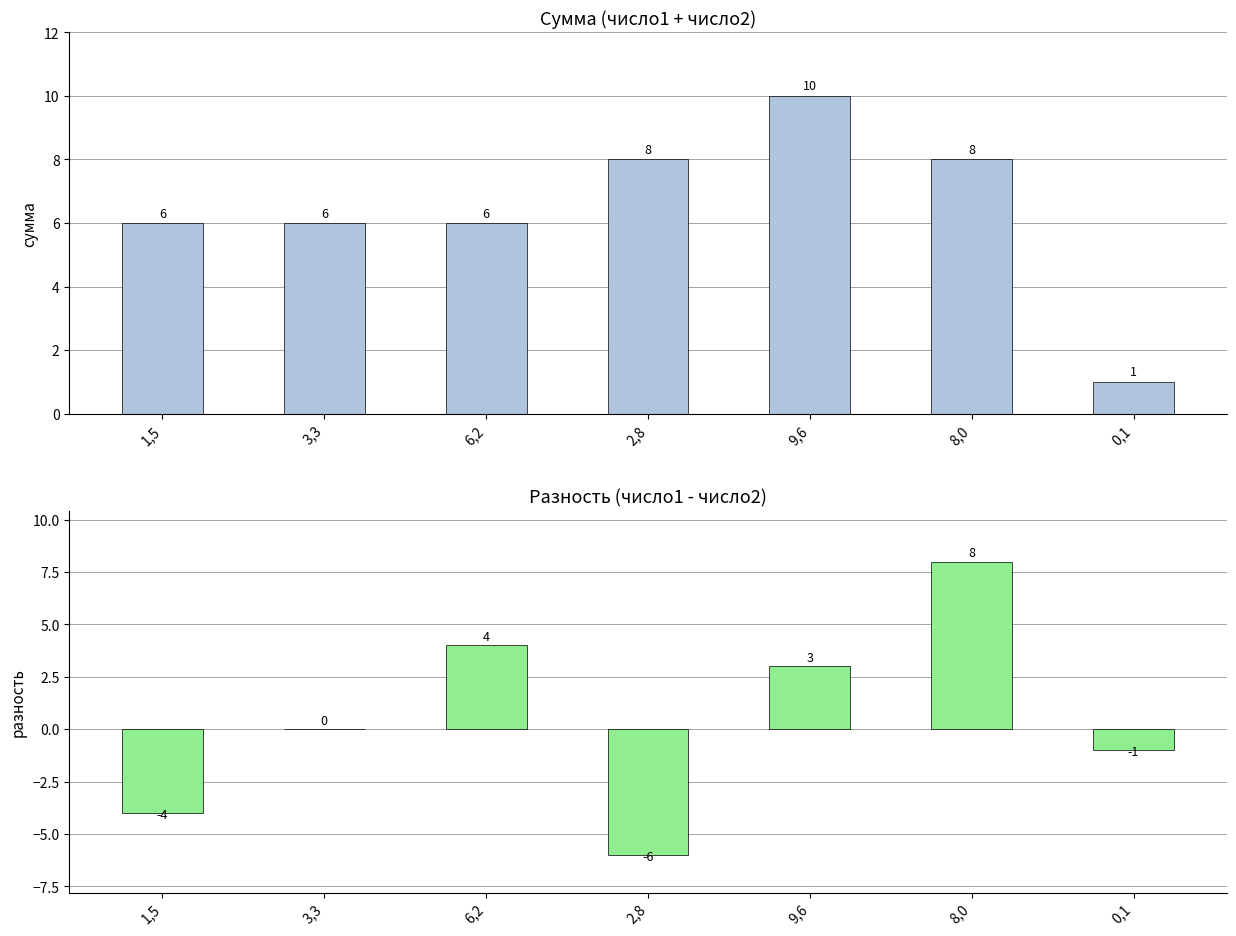

List the series in order of their overall mean, highest first.

сумма, разность